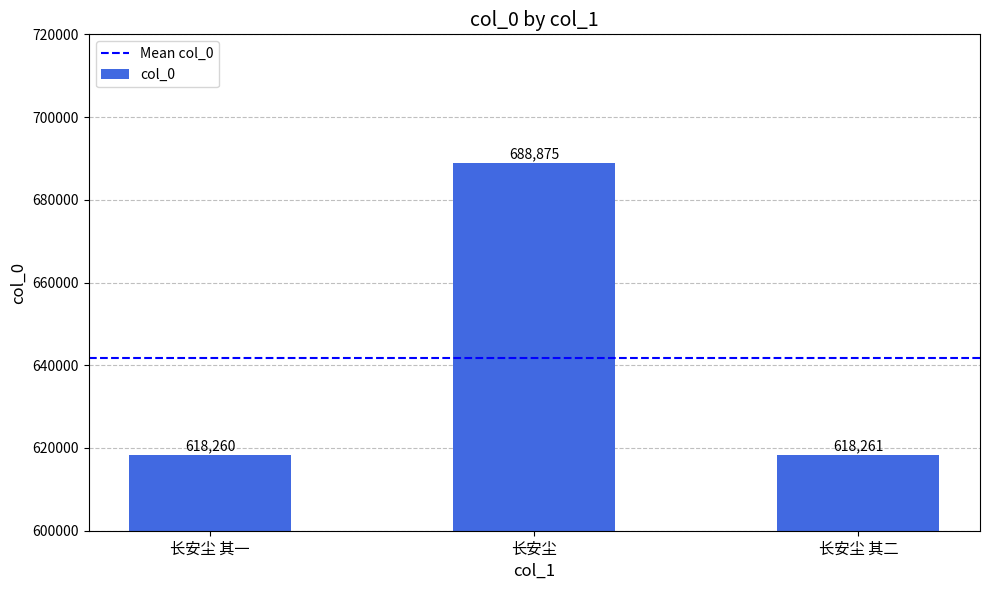

How many values are below 618261?

1